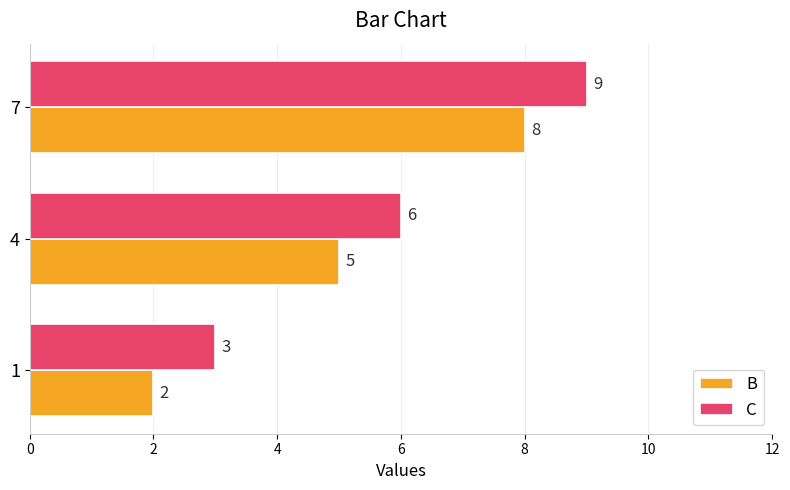

What value does the B series have at 7?

8